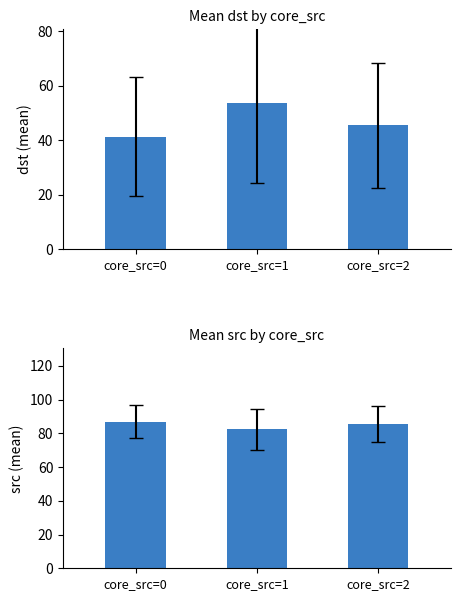

Where is mean_dst nearest to the value 47?

core_src=2